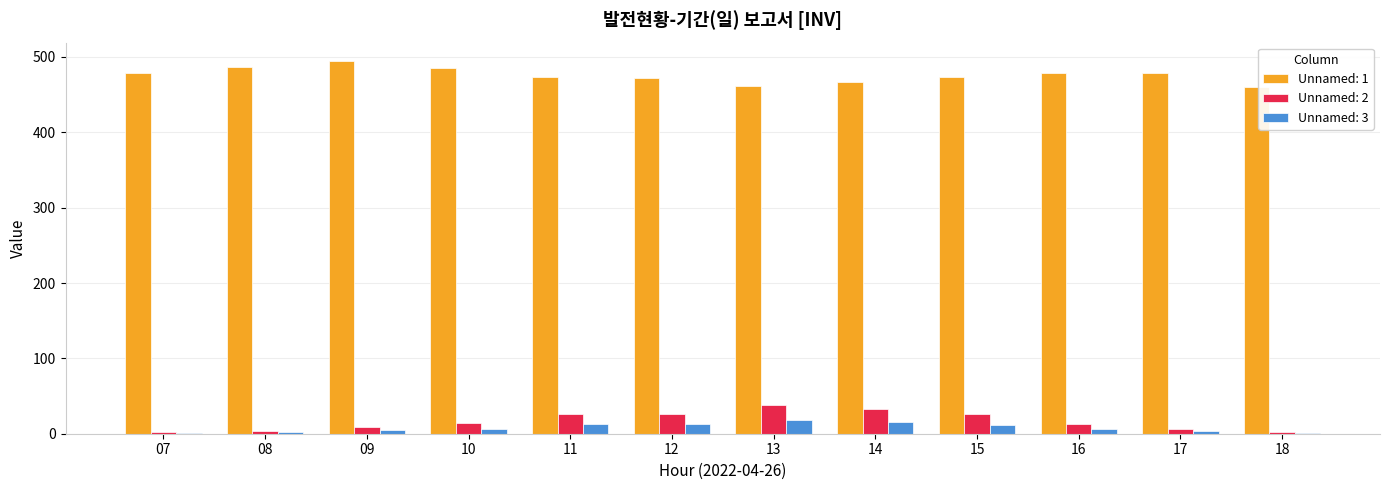

Is the value of Unnamed: 1 at 12 greater than the value of Unnamed: 3 at 09?

Yes